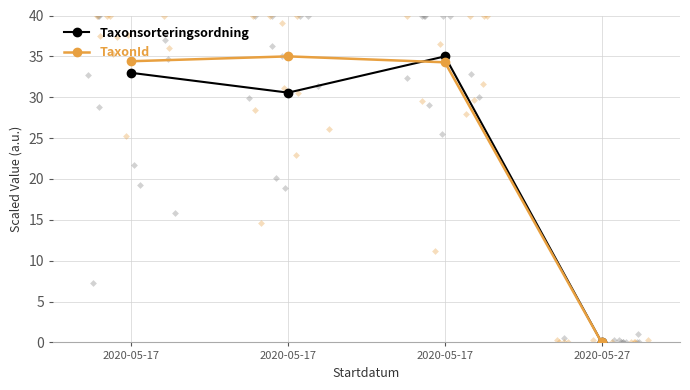

Which series contains the highest Y value?

Taxonsorteringsordning